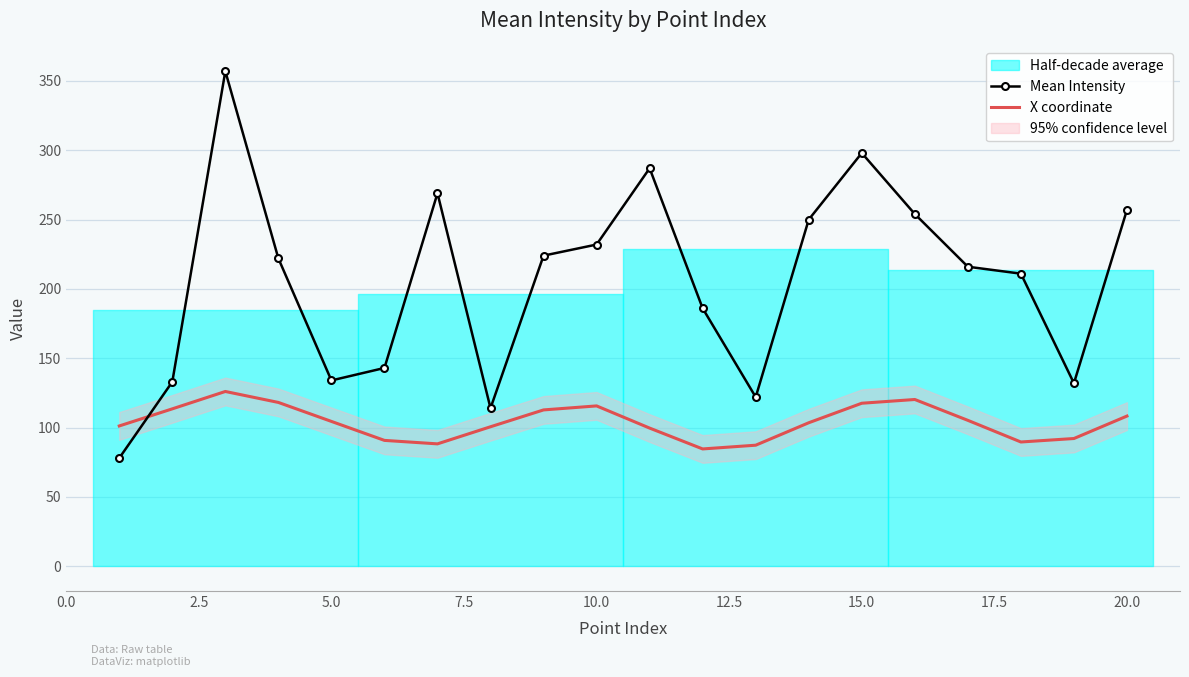

What is the minimum value for Mean Intensity?

78.0